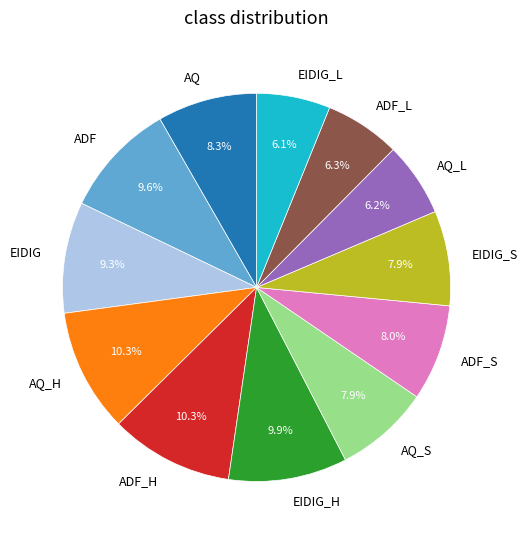

Do AQ_L and AQ together represent more than half of the pie?

No